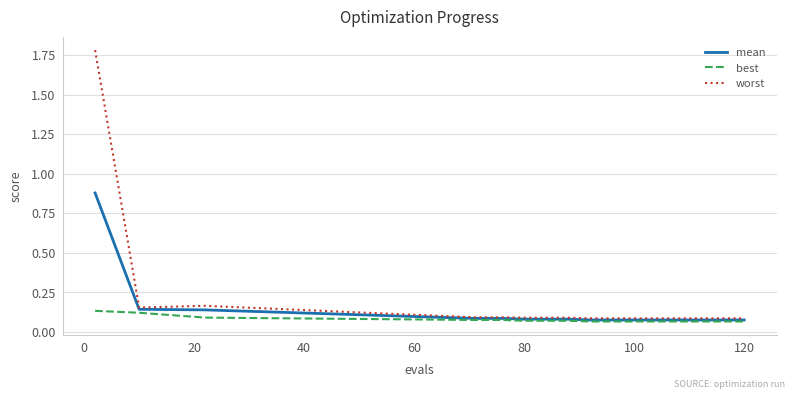

List the series in order of their peak value, lowest first.

best, mean, worst